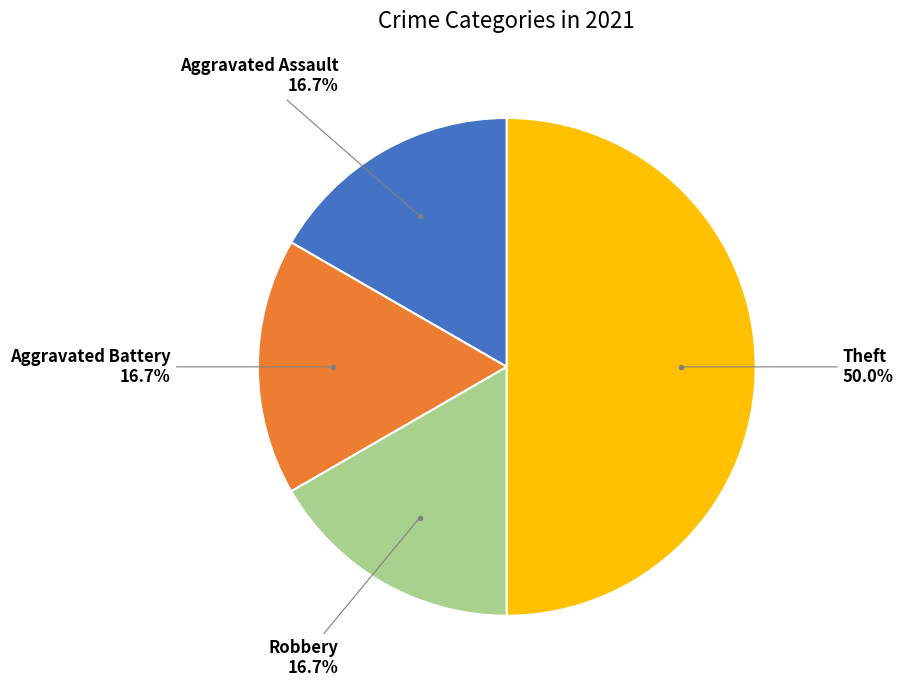

How much of the chart is everything except Theft?

50.0%